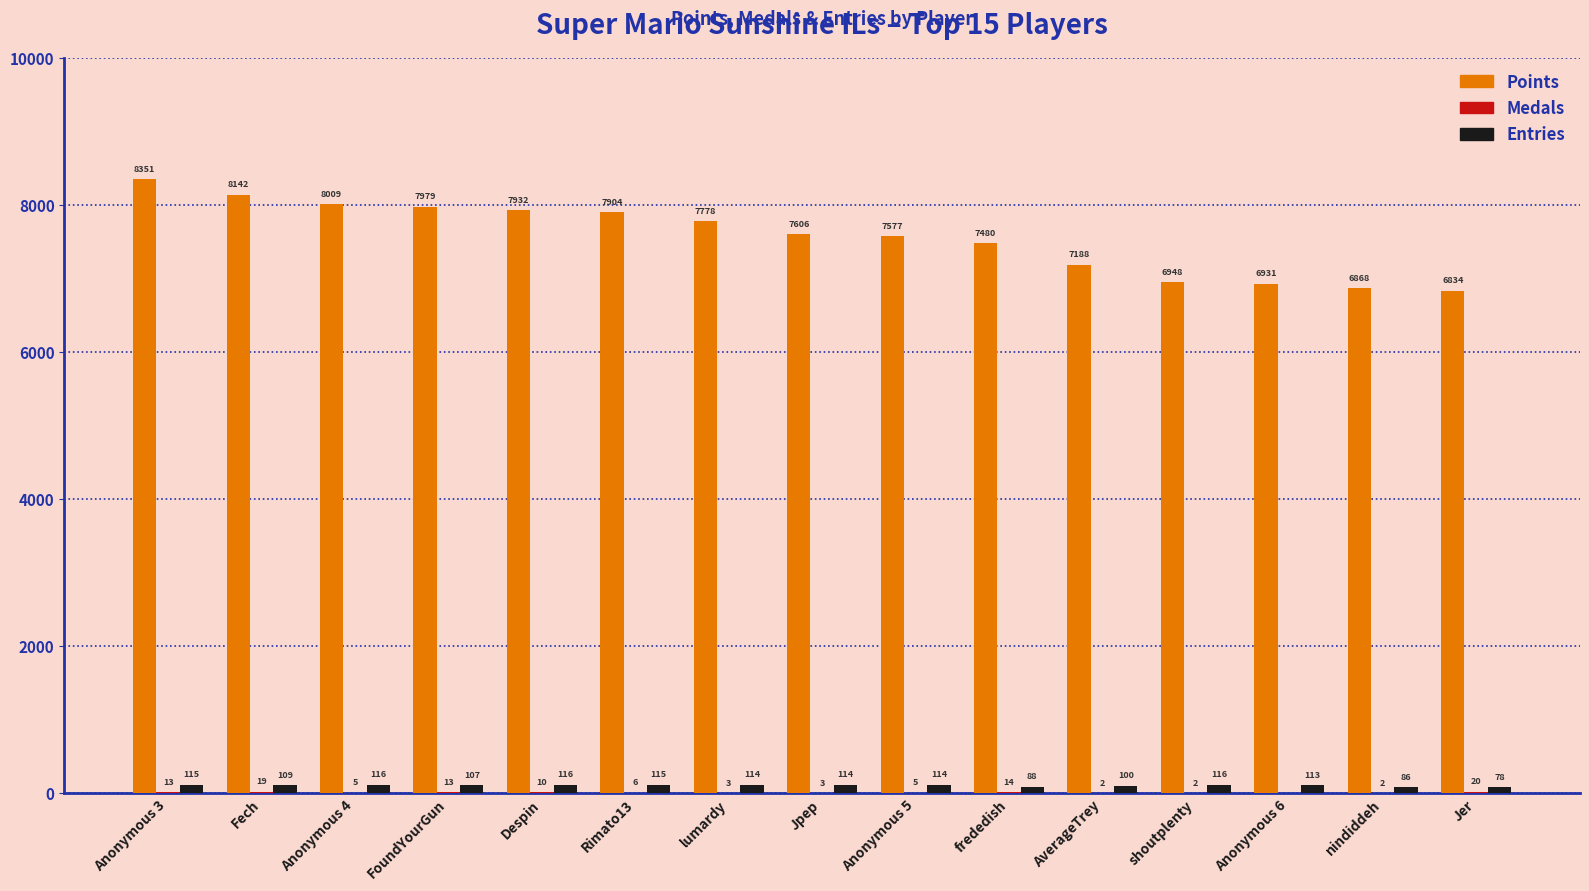

The value of Points at Anonymous 3 is 11525. True or false?

False